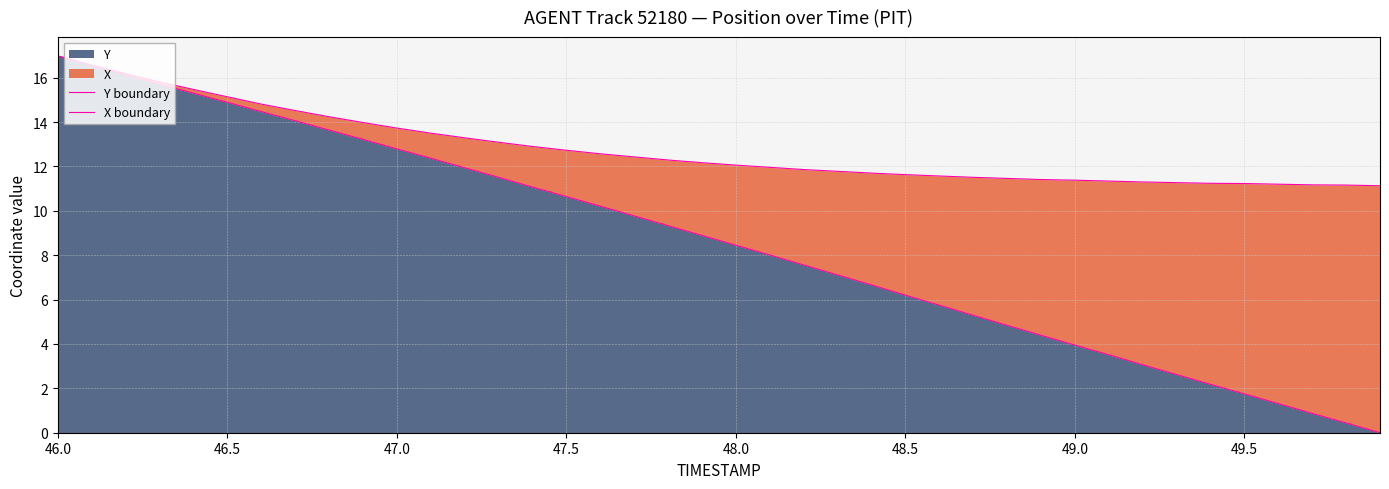

Which category has the highest value in the Y series?

46.0